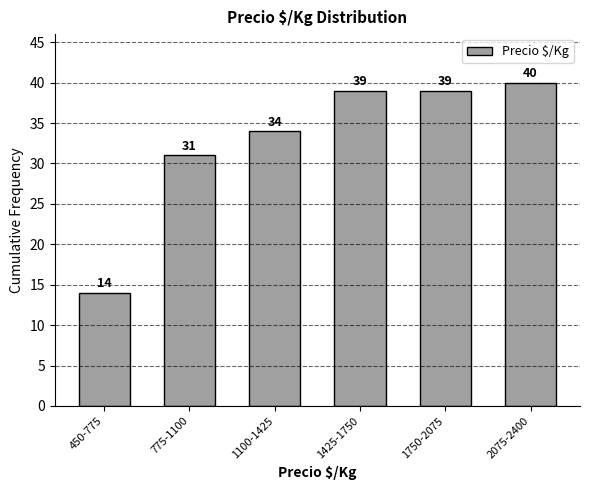

Reading right to left, list all the values displayed in this chart.

2075-2400=40	1750-2075=39	1425-1750=39	1100-1425=34	775-1100=31	450-775=14